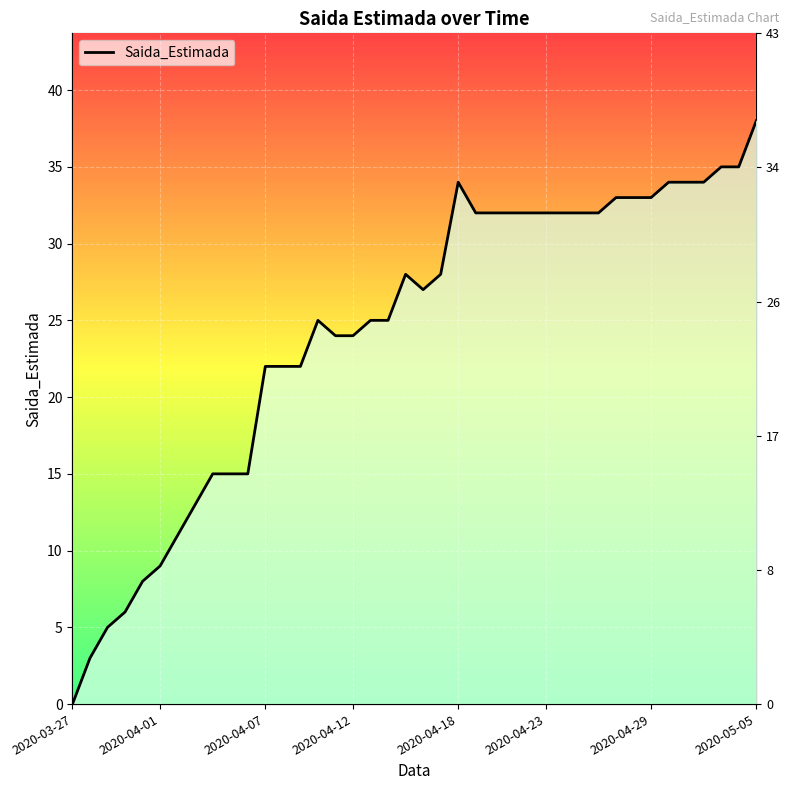

Count the number of values greater than 28.

18